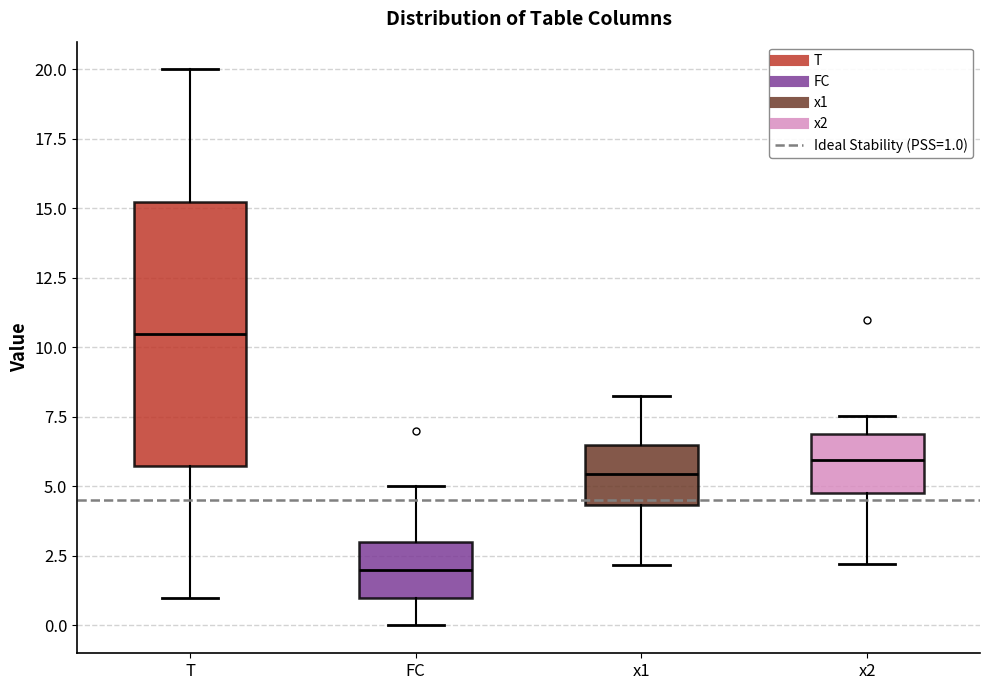

Where is the upper edge of the box for x2 on the y-axis? The values are not printed on the chart, so give them approximately, as read against the axis.

7.0